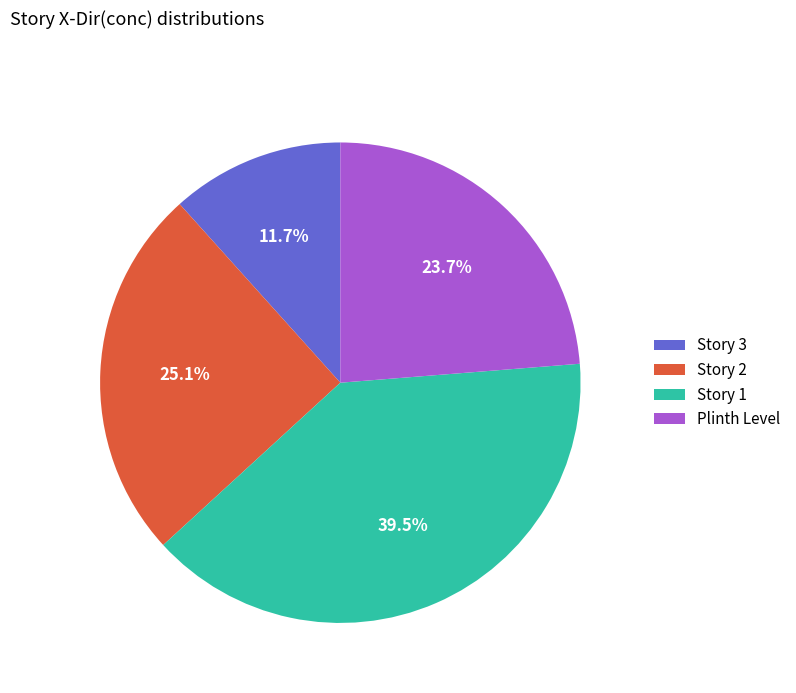

The Story 3 slice represents 12% of the pie. True or false?

True